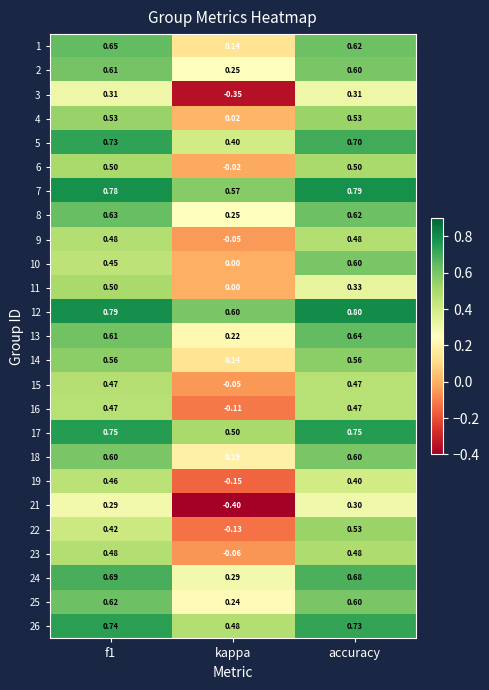

How many distinct data groups are displayed?

25